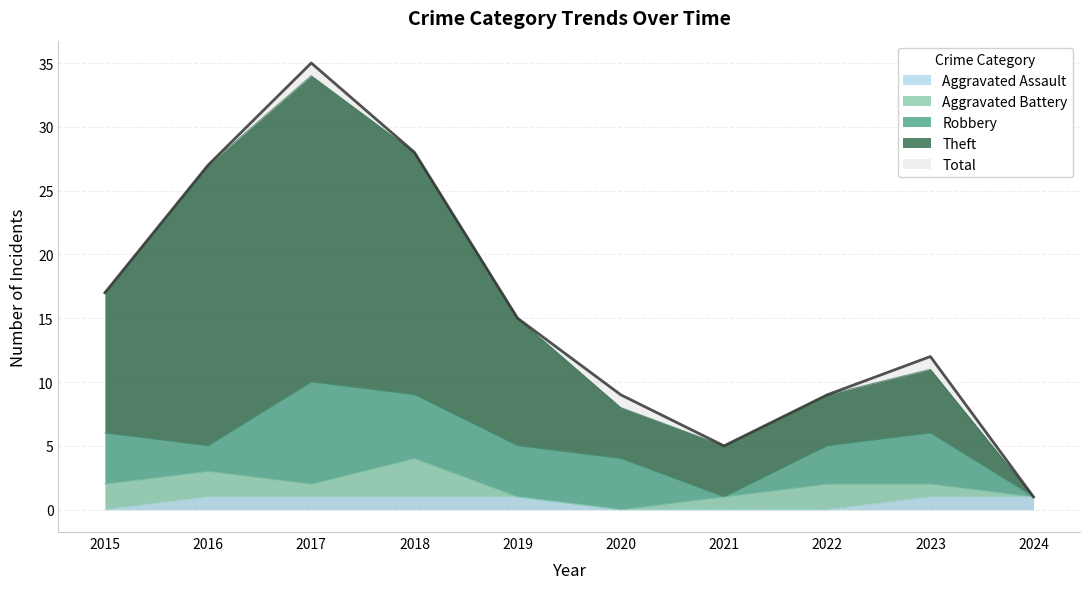

Is the value of Aggravated Assault at 2019 greater than the value of Total at 2023?

No